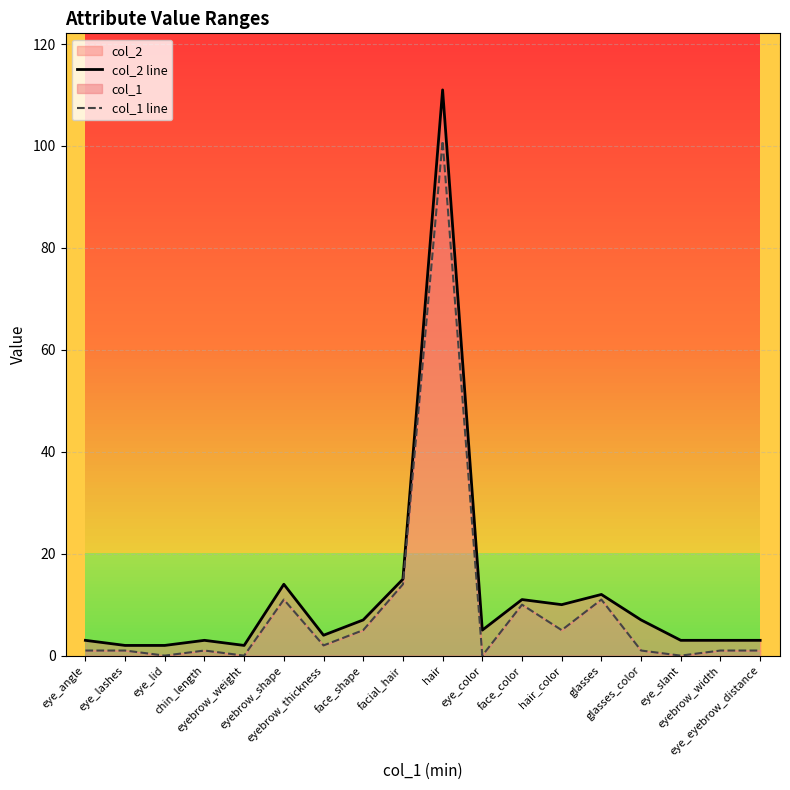

Rank the series at glasses from lowest to highest value.

col_1 line, col_2 line